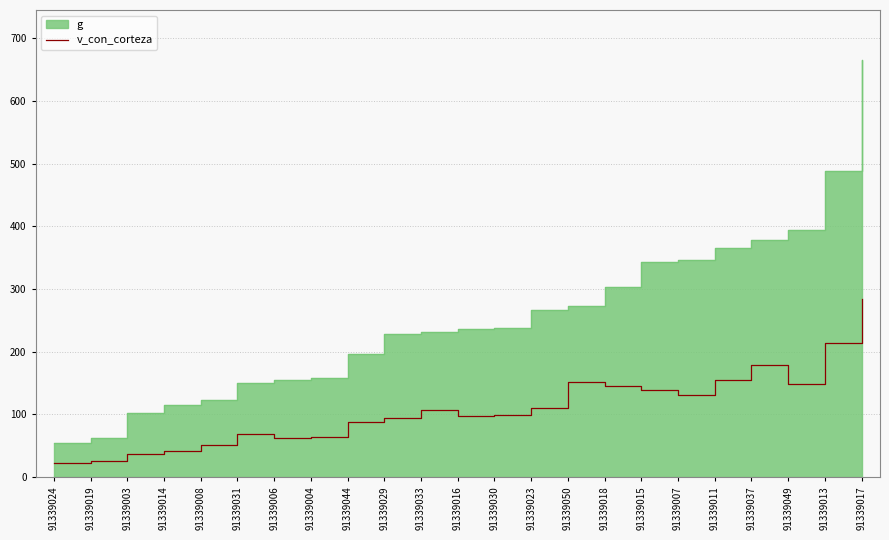

At which category does the data reach its first local valley?

91339006